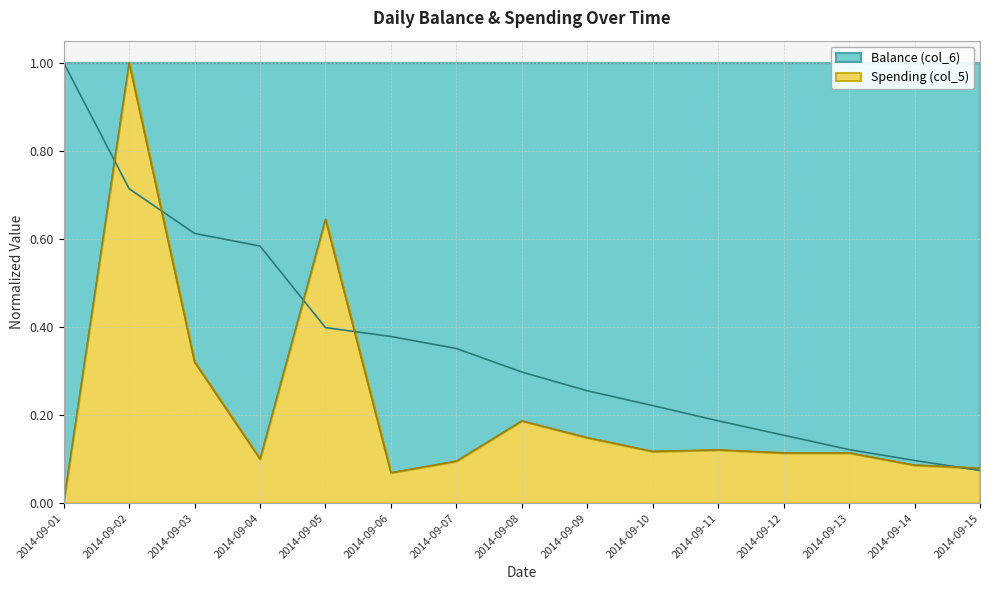

The value of Balance (col_6) at 2014-09-04 is 0.6. True or false?

True